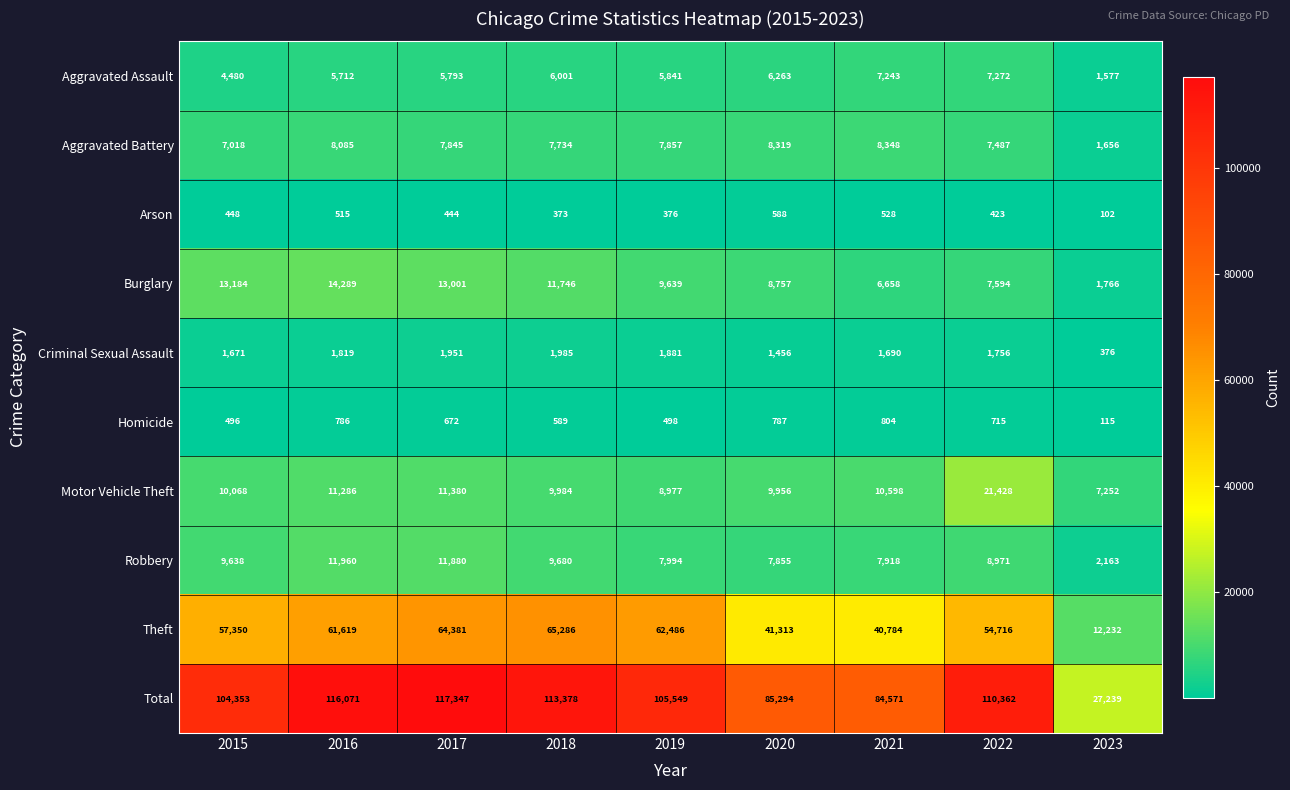

What is the maximum value for Homicide?

804